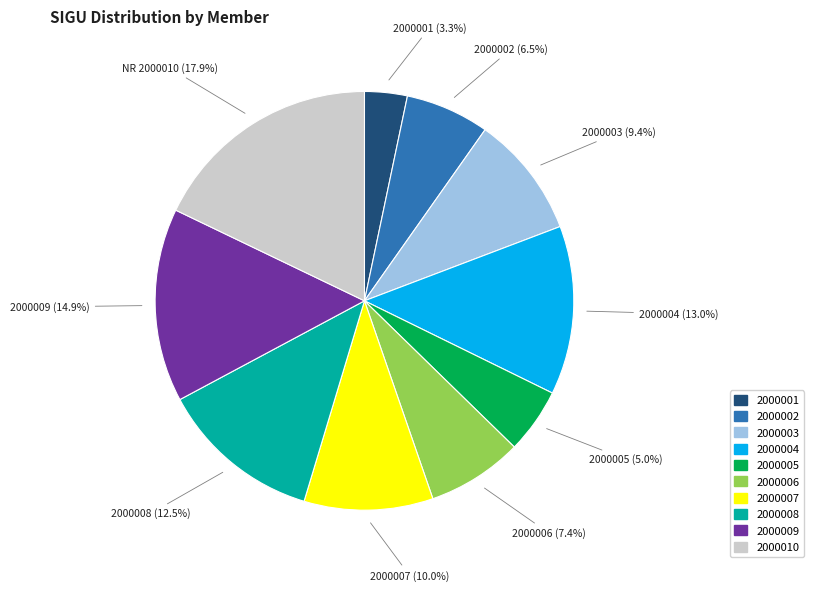

Is the sum of 2000004 and 2000006 greater than half?

No